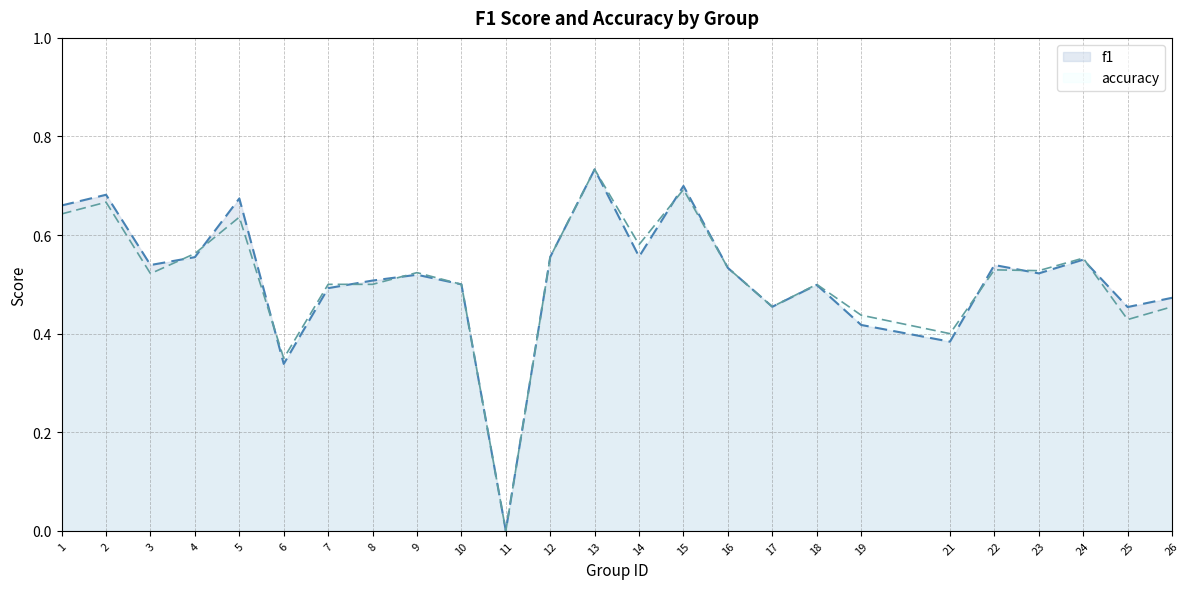

At which category does f1 reach its first local valley?

3